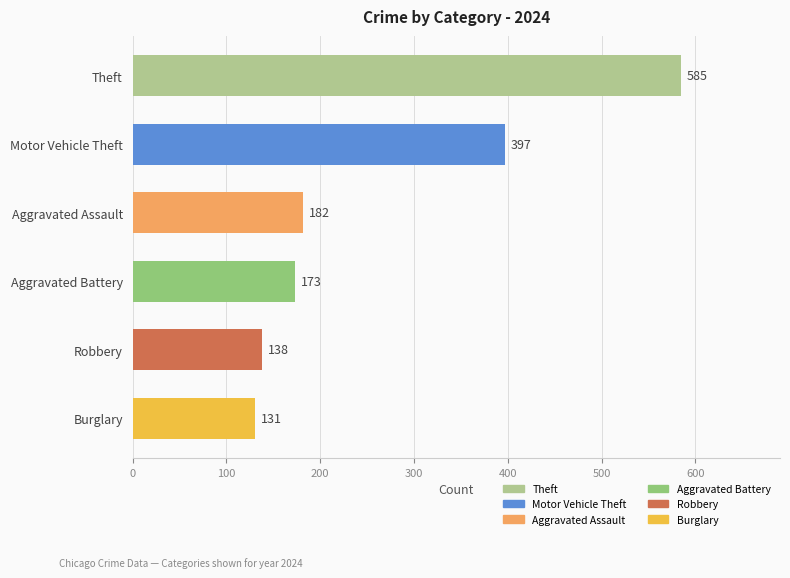

The value at Aggravated Assault is 182. True or false?

True